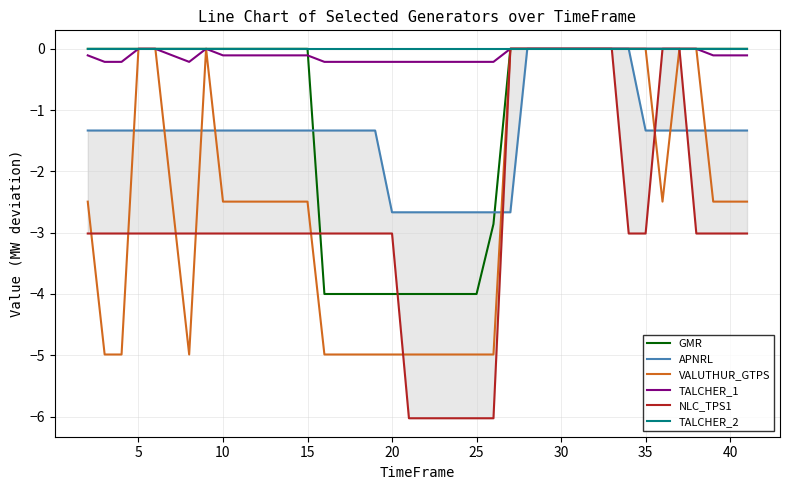

At which label does VALUTHUR_GTPS first exceed -2?

5